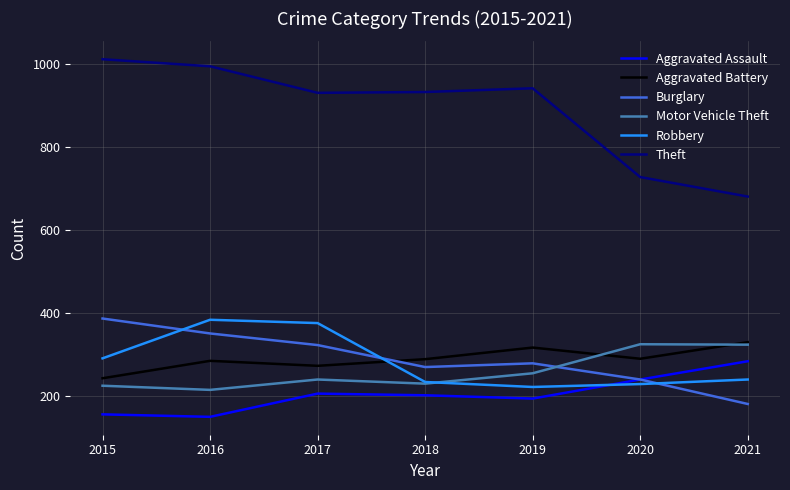

Which series has the largest range (max minus min)?

Theft